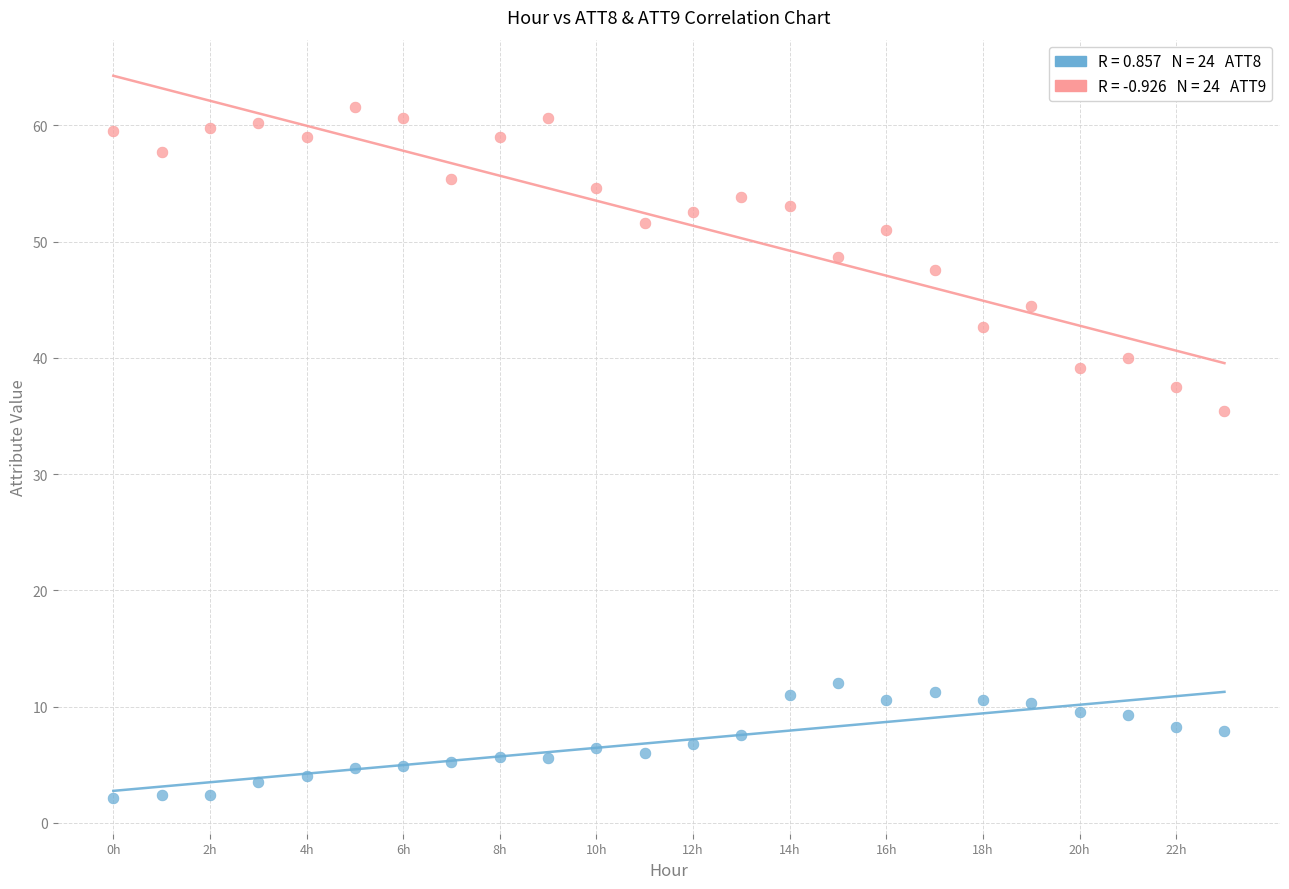

Across all series, what Y value is closest to 31?

35.4